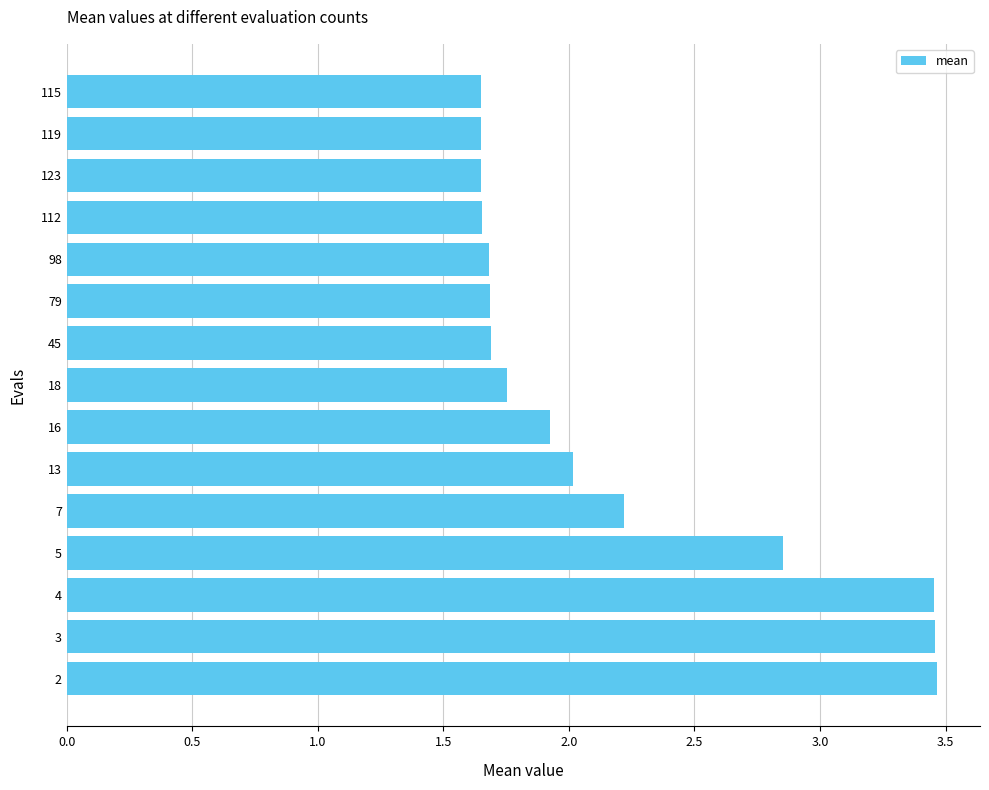

What is the ratio of the value at 115 to the value at 18?

0.9